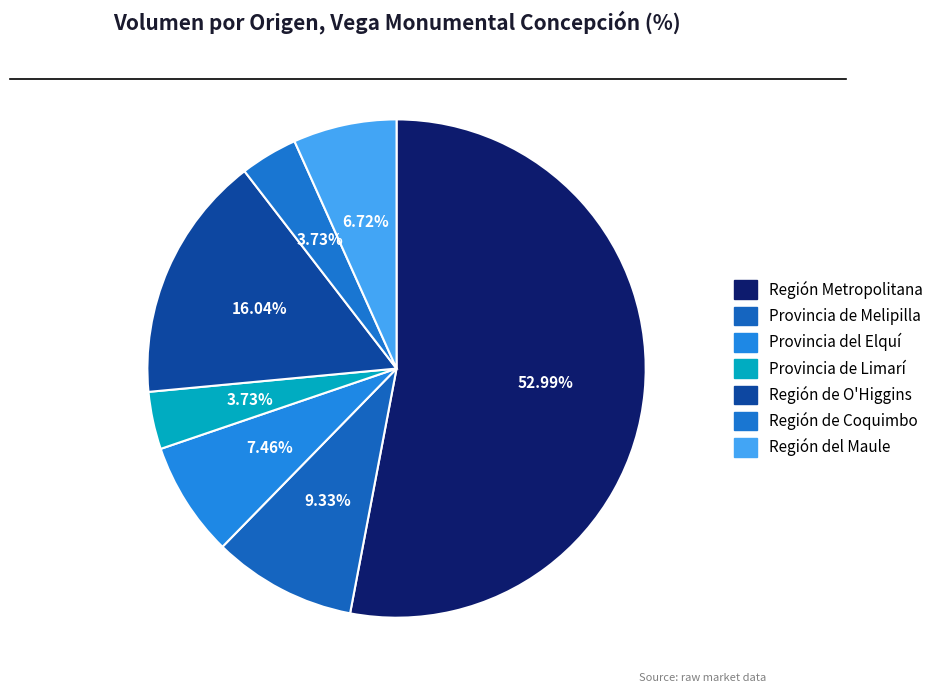

Does Región Metropolitana account for over 50% of the chart?

Yes